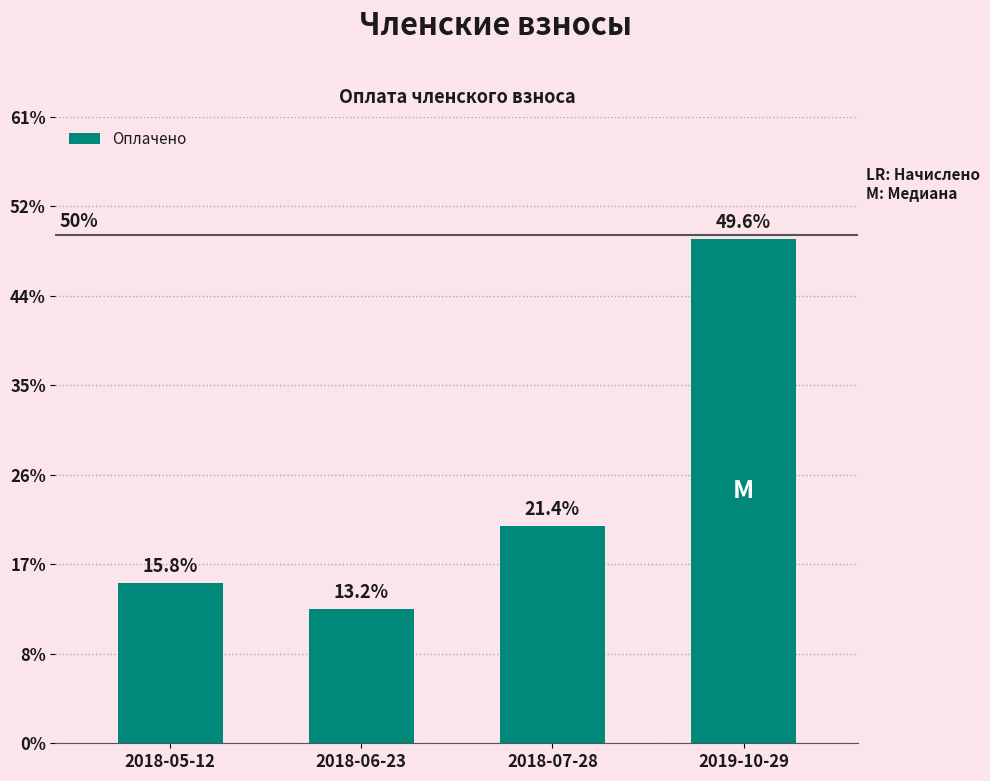

At which label is the value closest to 7138?

2018-07-28